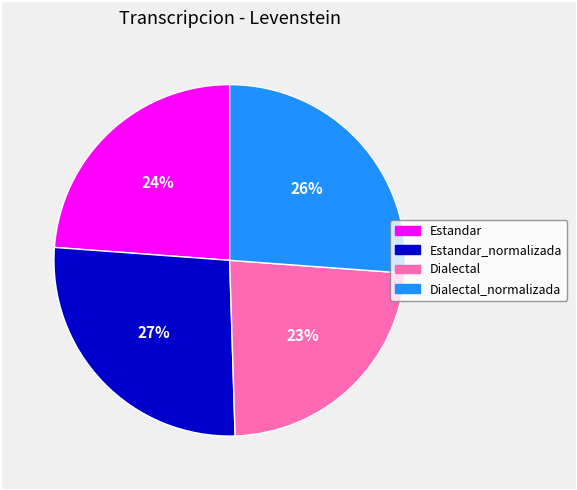

Is there a majority slice in this chart?

No